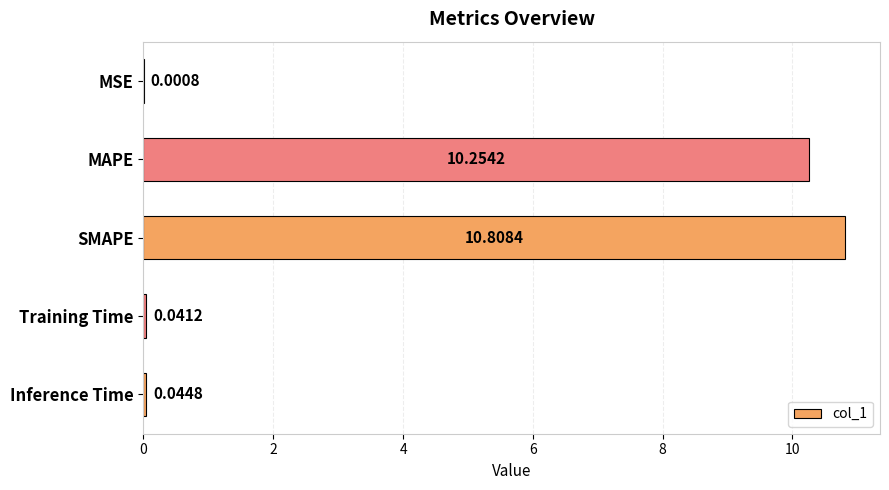

At which label is the value closest to 5?

Inference Time